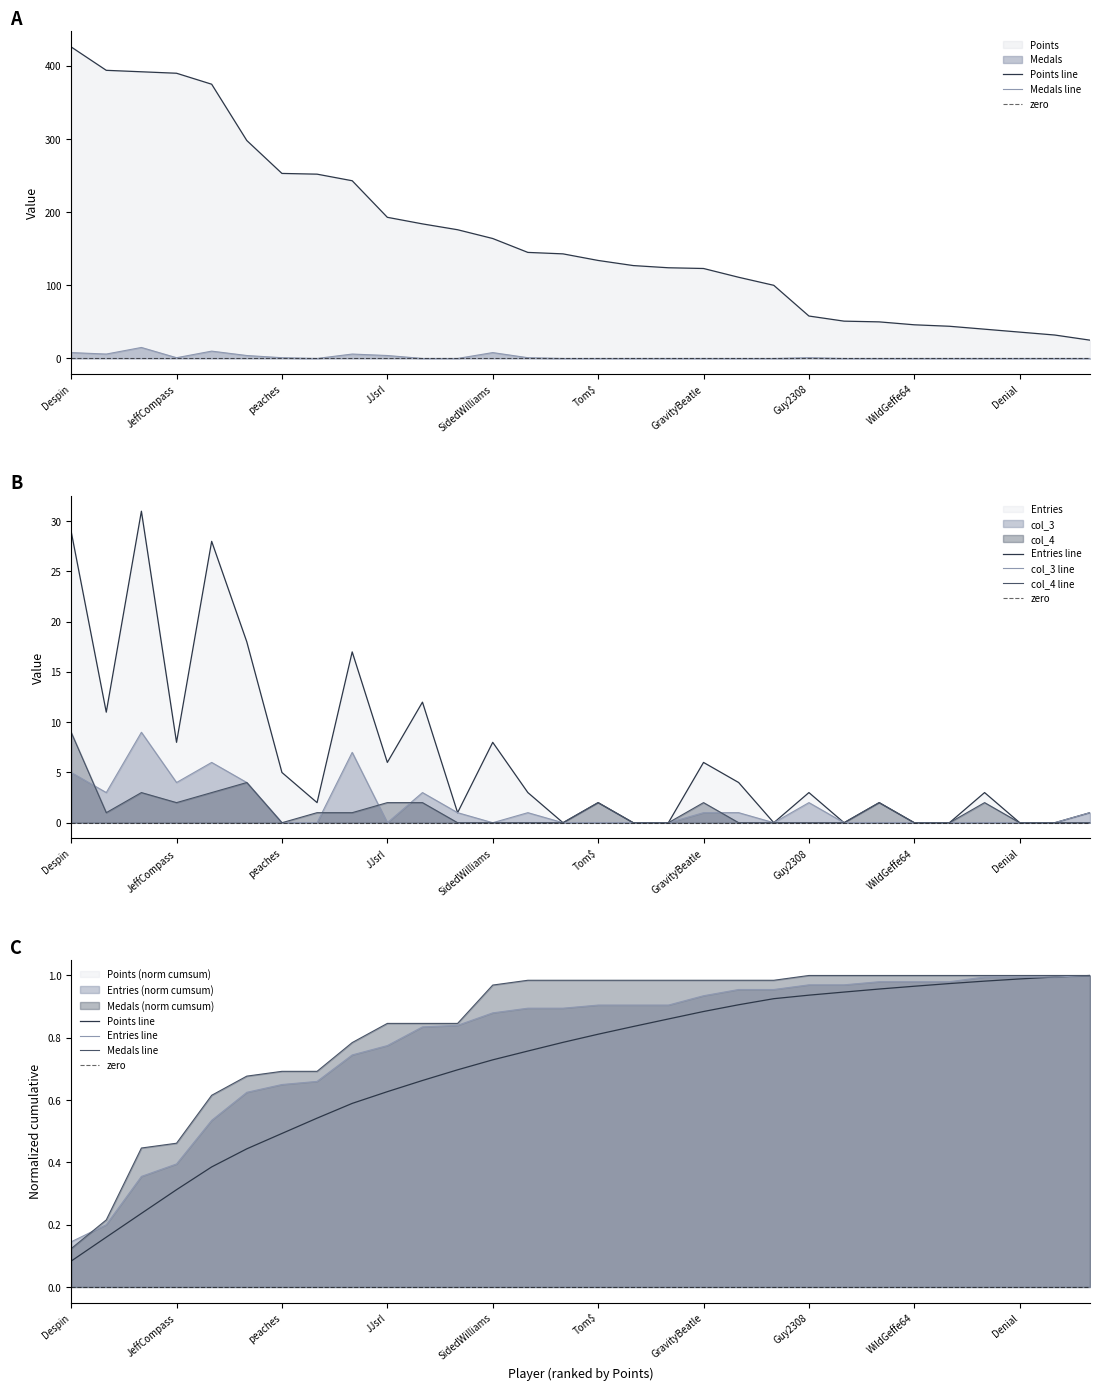

What are all the series names shown in the legend?

Points, Medals, col_3, col_4, Entries